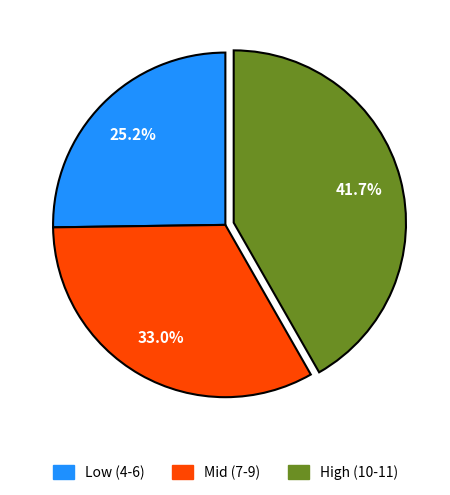

Is there any slice that represents more than half of the pie?

No